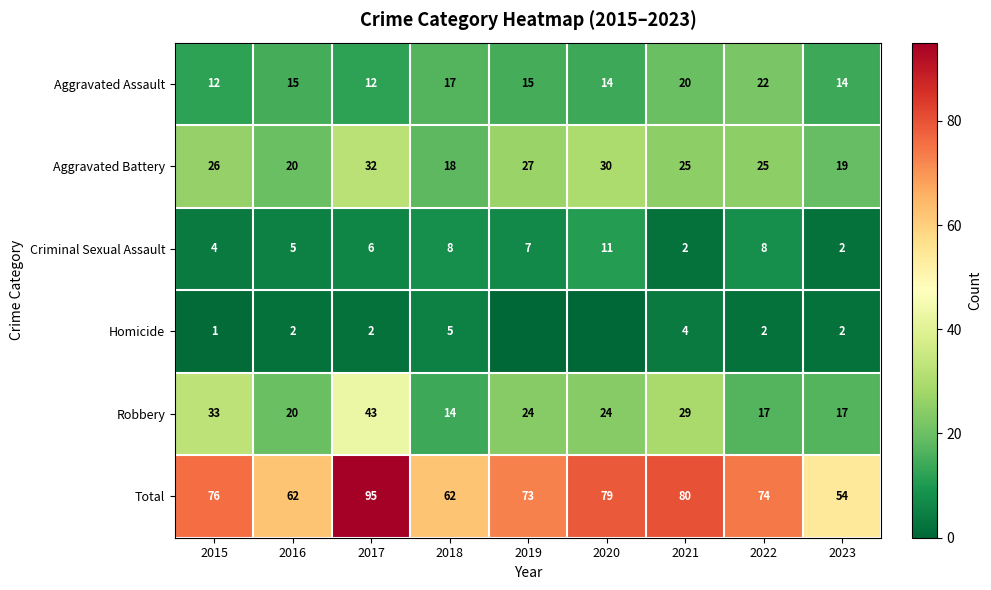

What is the sum of the Total values at 2020 and 2015?

155